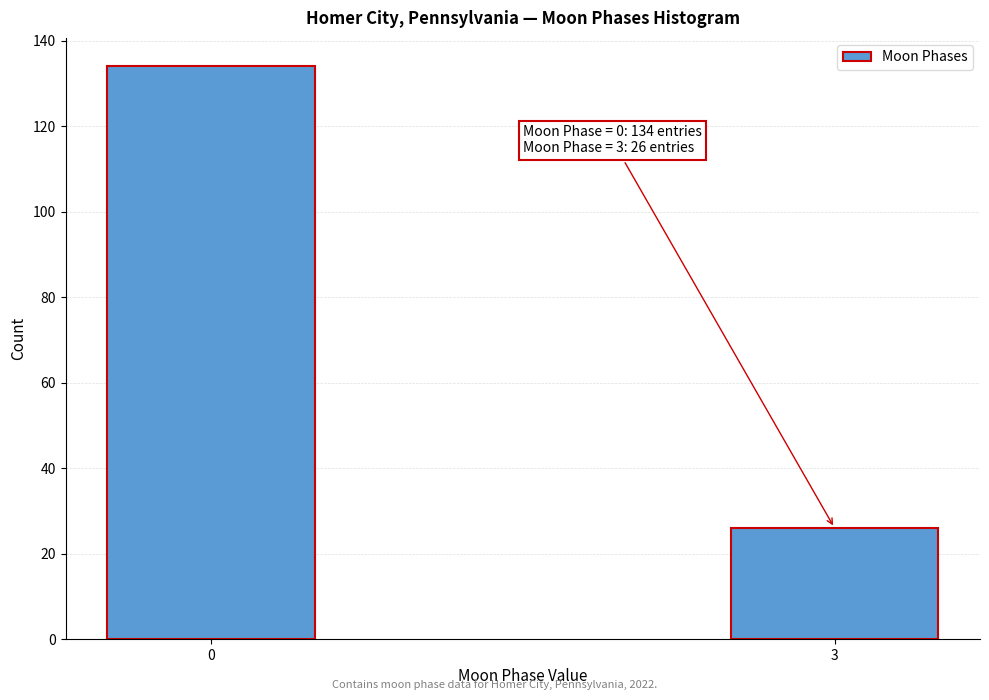

Reading right to left, what are all the values shown in this chart?

3=26	0=134